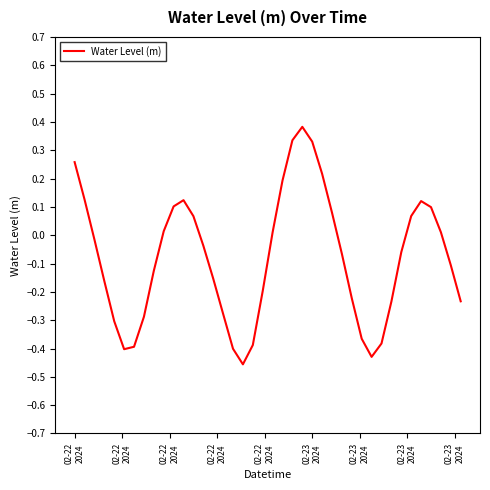

Is this an area chart (filled region under the line)?

No